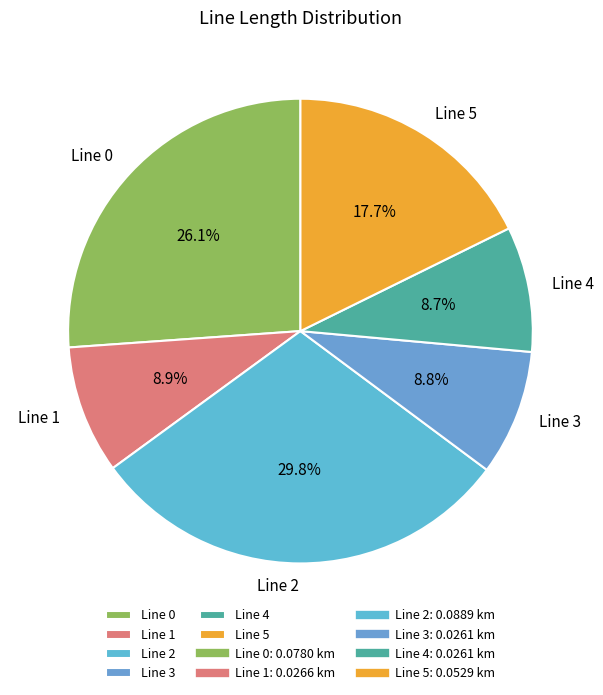

Count the number of slices in the pie.

6